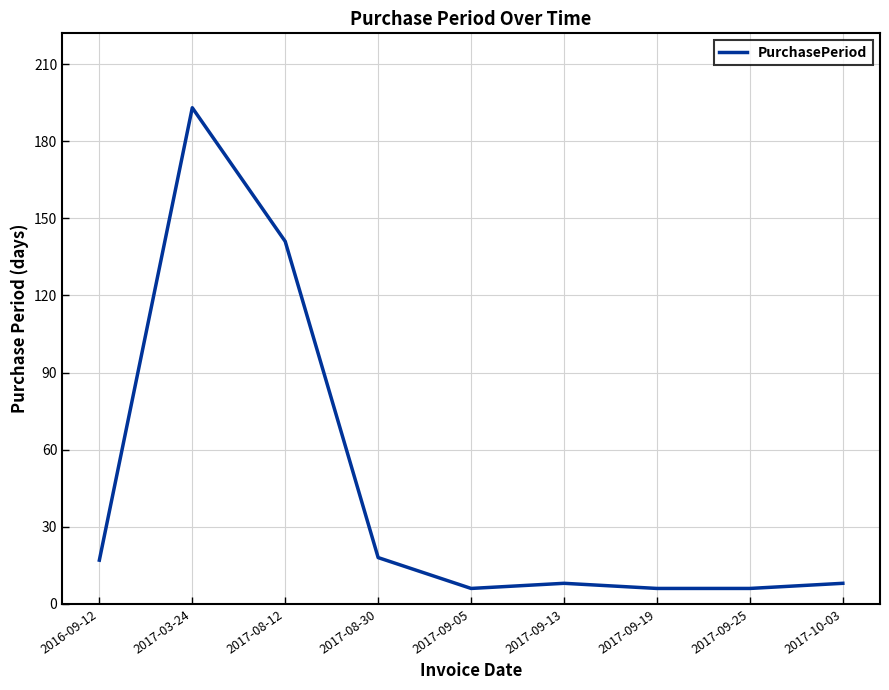

What is the average value?

45